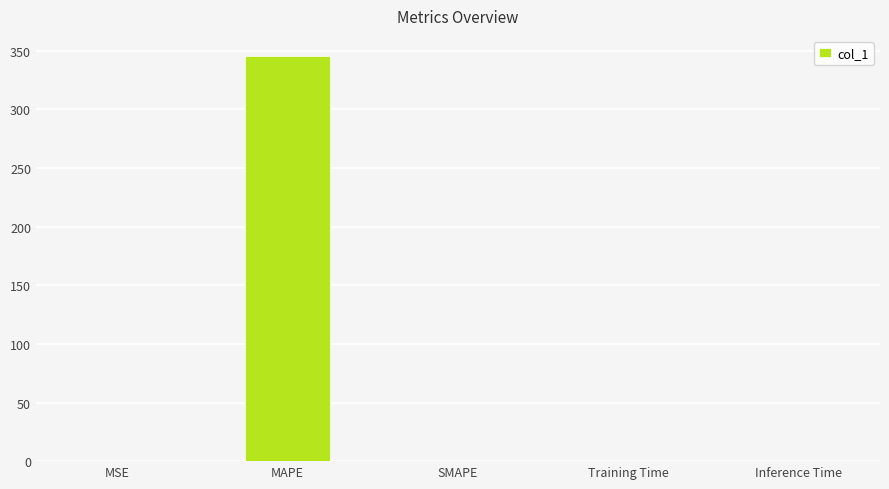

The chart shows a value of 175.0 at SMAPE. True or false?

False